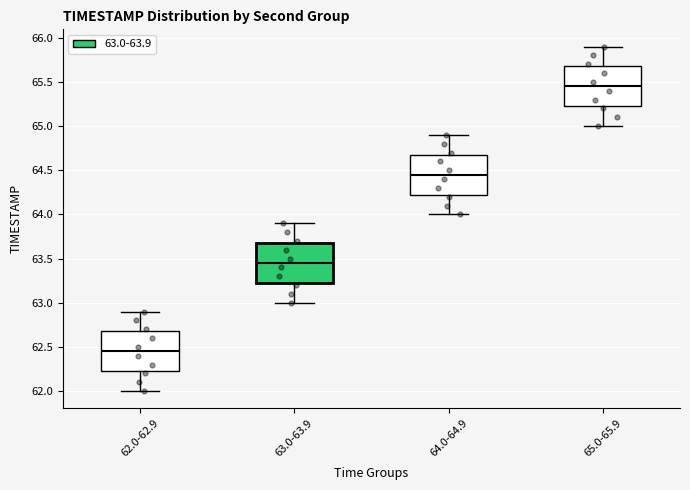

Which box has the lowest median line?

62.0-62.9